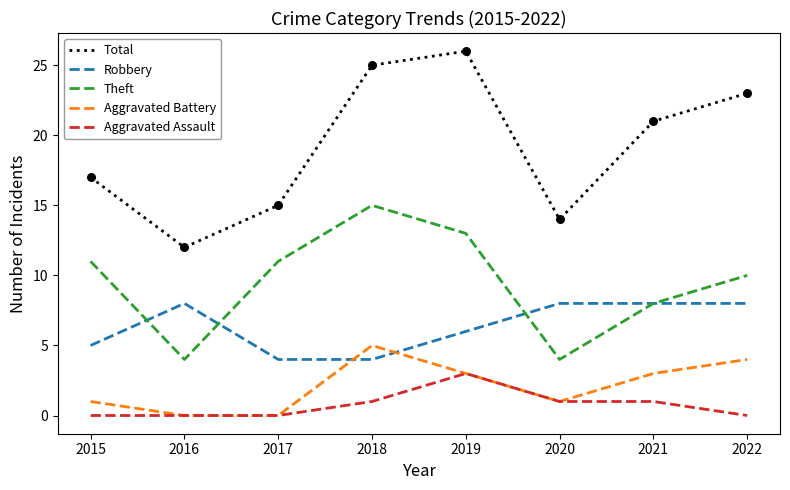

What are all the series names shown in the legend?

Total, Robbery, Theft, Aggravated Battery, Aggravated Assault